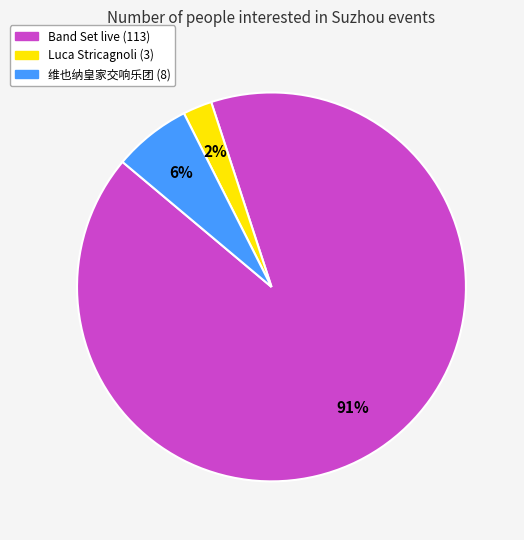

Does any single category account for the majority?

Yes